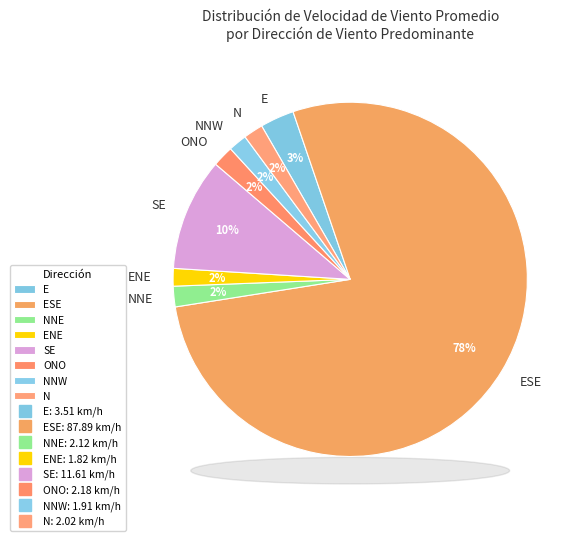

Which slice is the largest?

ESE